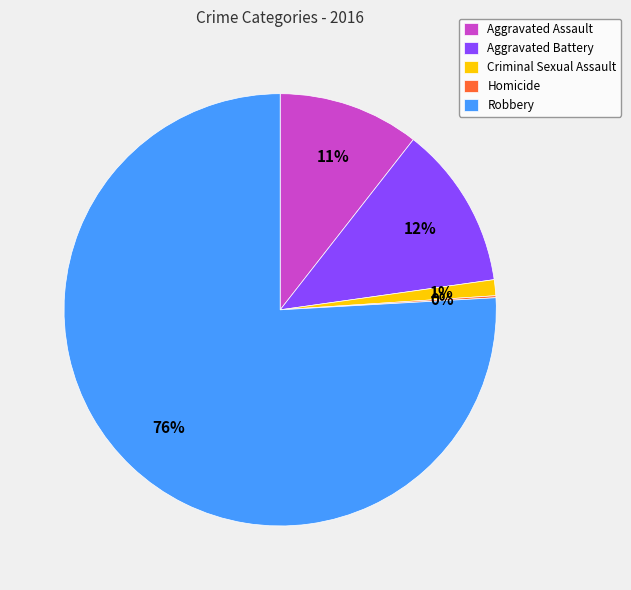

To the nearest percent, what is the difference between the Aggravated Battery and Criminal Sexual Assault slice percentages?

11%